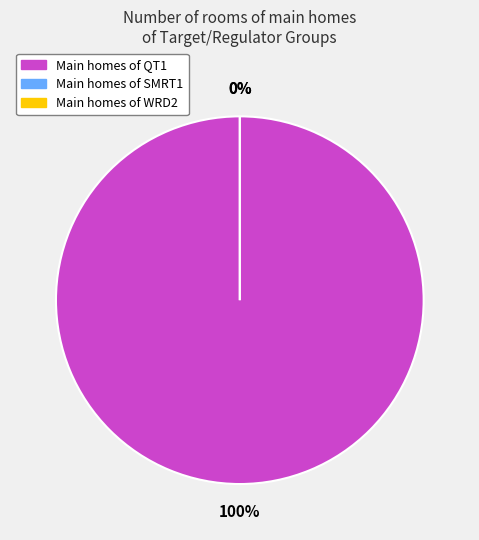

Is the sum of QT1 and SMRT1 greater than half?

Yes